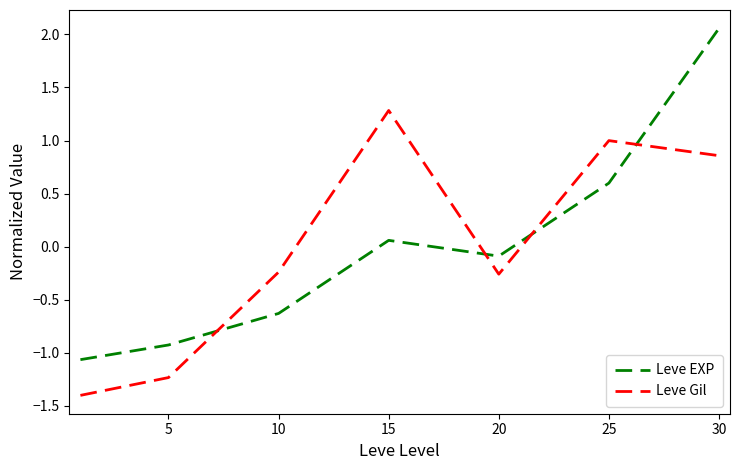

How many interior local valleys does the Leve Gil series have?

1